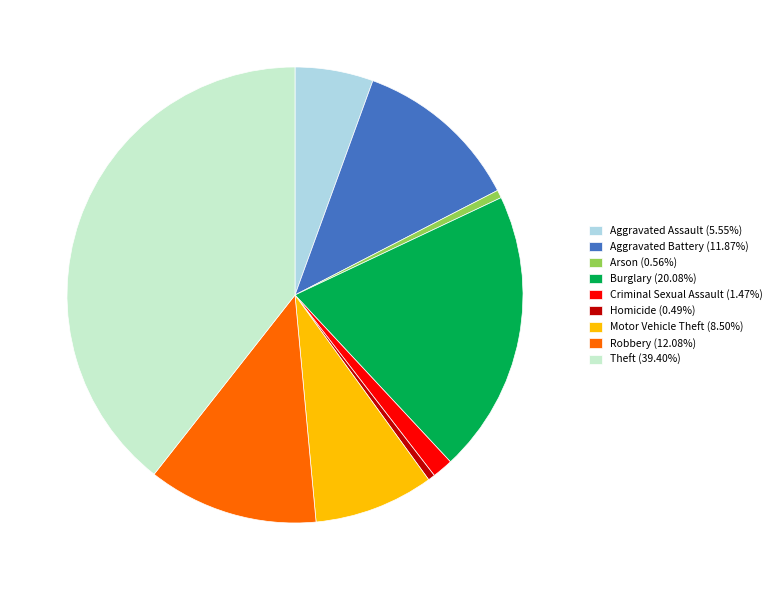

Approximately how many times larger is the value at Homicide (0.49%) compared to Criminal Sexual Assault (1.47%)?

0.3